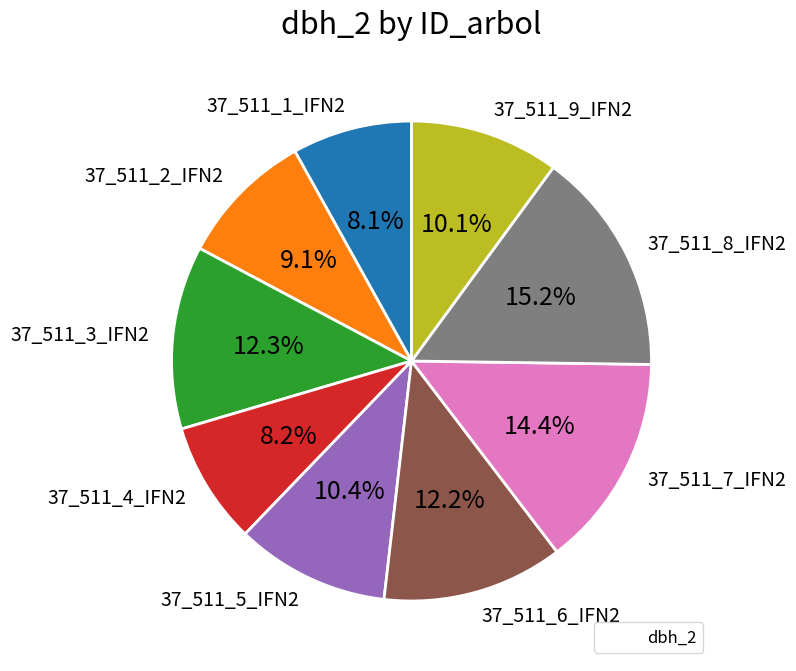

How many segments does this pie chart have?

9